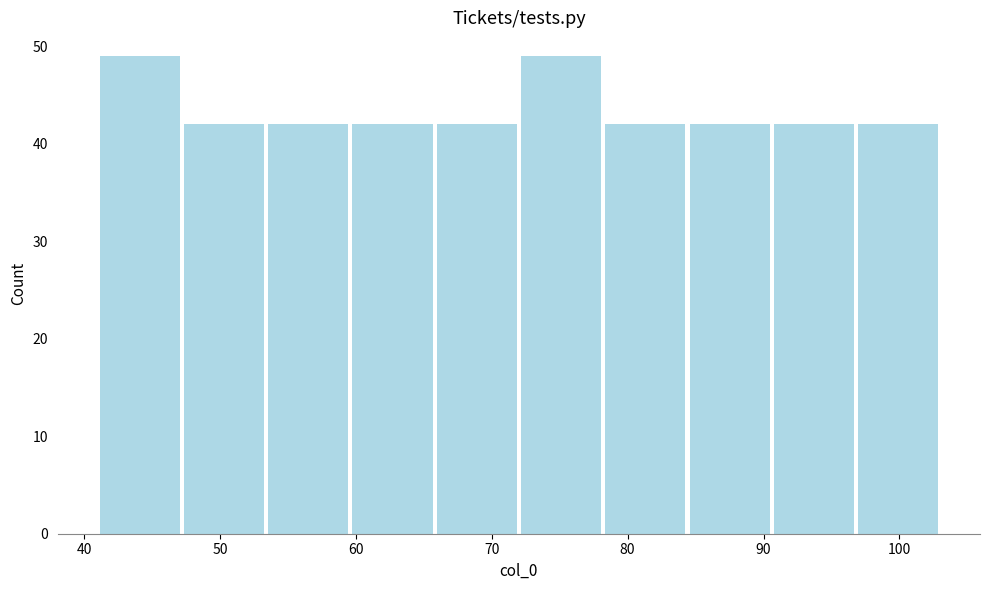

Reading left to right, list every bar in this chart as the range it spans on the x-axis followed by its height. Neither the bar edges nor the heights are printed on the chart, so give them approximately, as read against the axes.

41.0 to 47.2: 49
47.2 to 53.4: 42
53.4 to 59.6: 42
59.6 to 65.8: 42
65.8 to 72.0: 42
72.0 to 78.2: 49
78.2 to 84.4: 42
84.4 to 90.6: 42
90.6 to 96.8: 42
96.8 to 103.0: 42